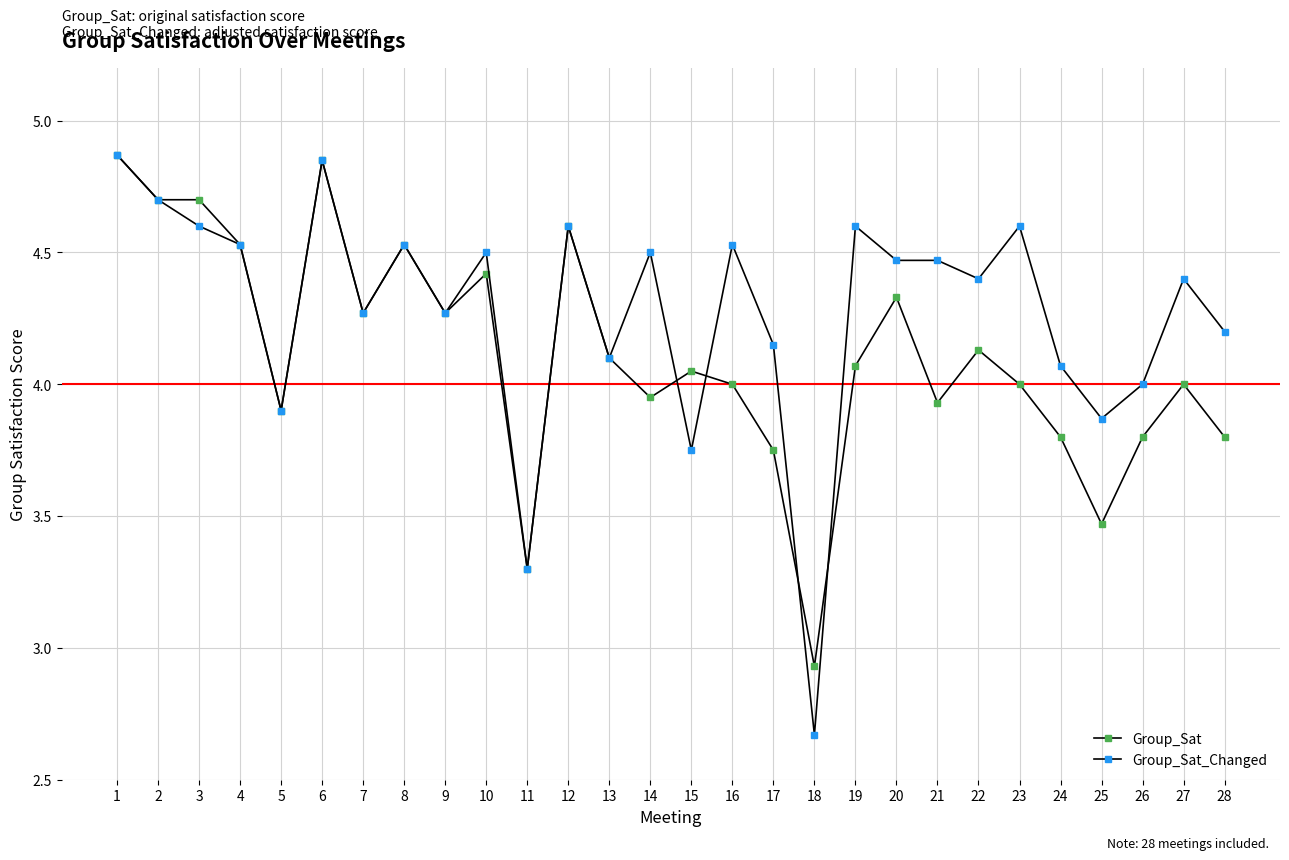

List the series in order of their overall mean, highest first.

Group_Sat_Changed, Group_Sat